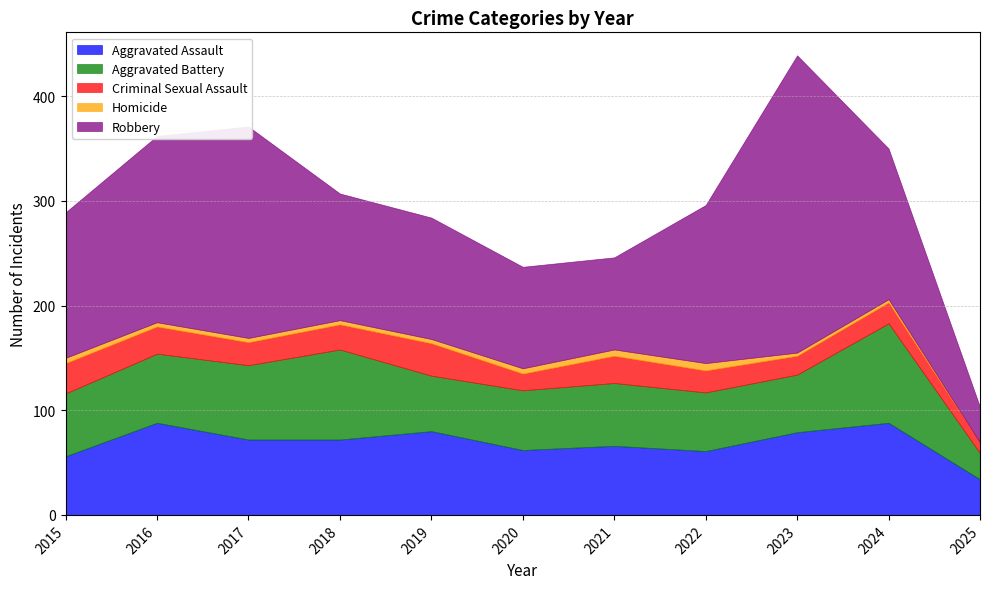

What is the spread (max minus min) of values at 2019?

112